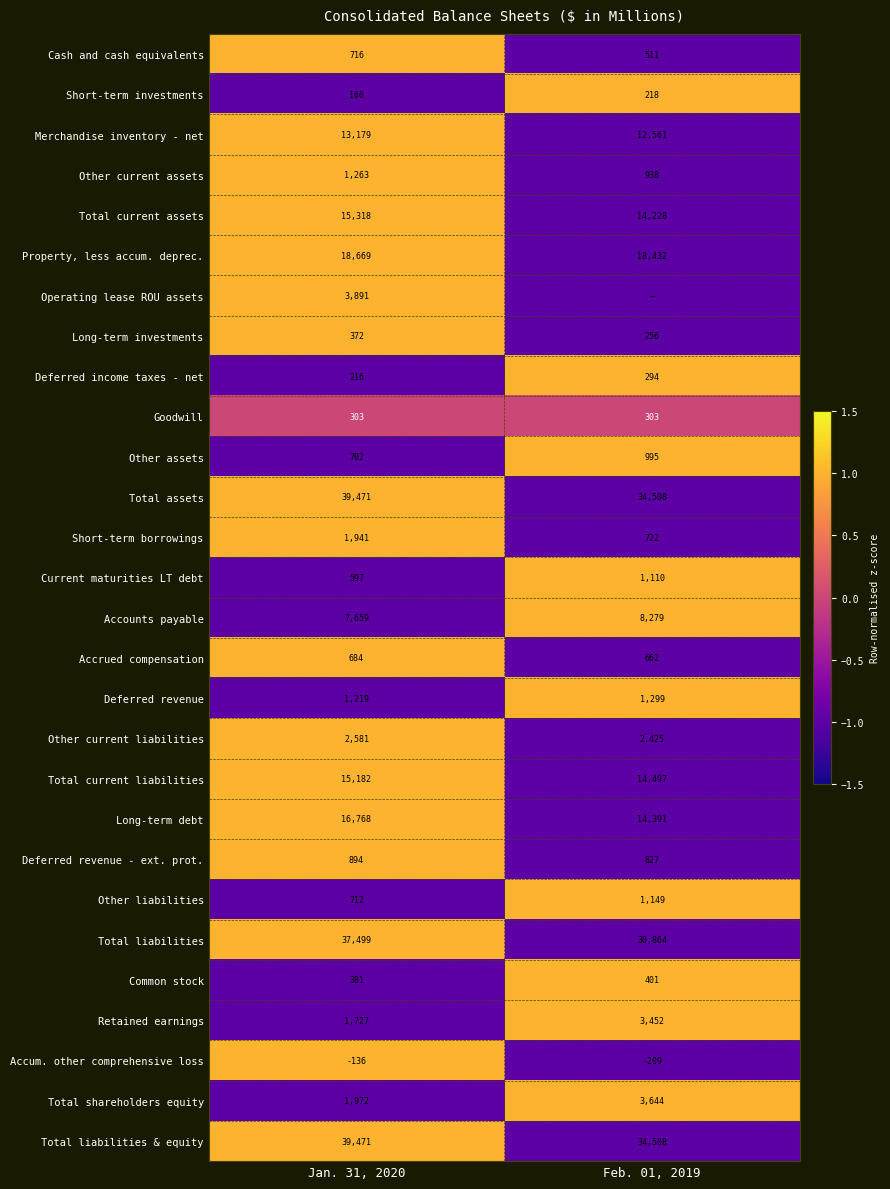

What is the maximum value for Cash and cash equivalents?

716